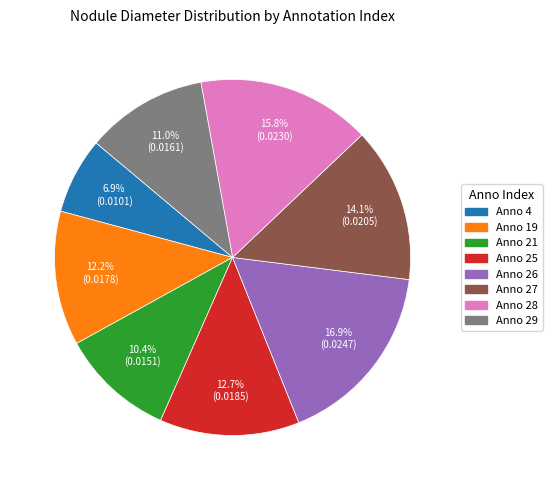

Does any single category account for the majority?

No